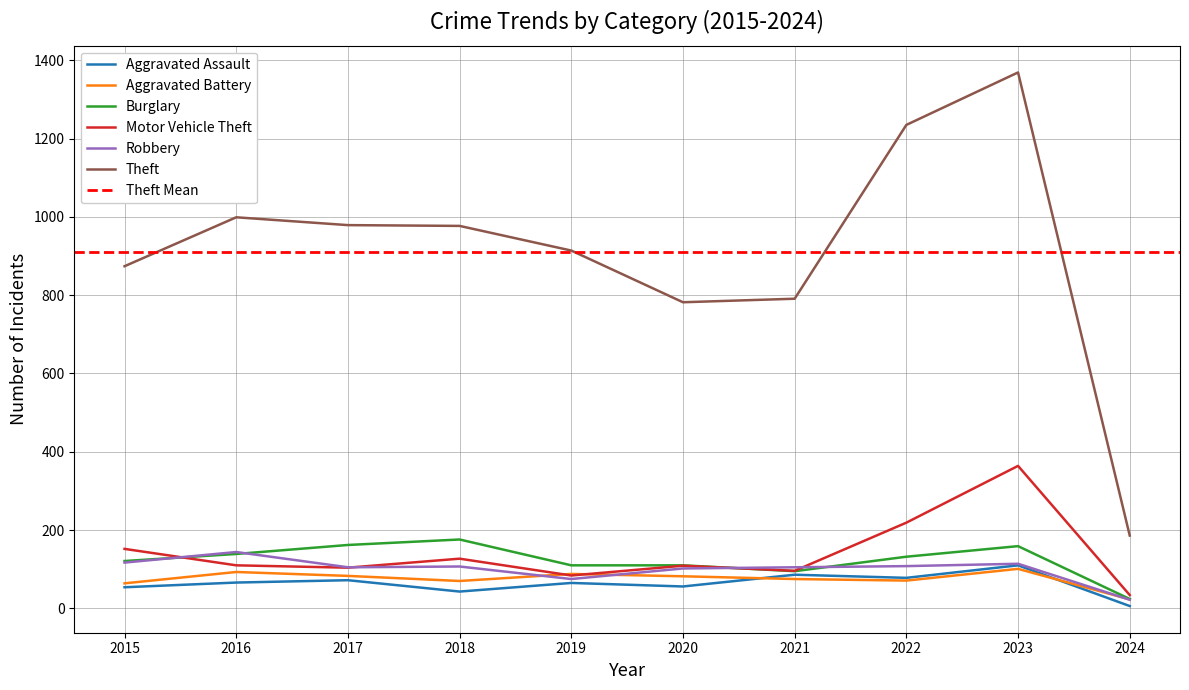

The value of Motor Vehicle Theft at 2019 is 84. True or false?

True